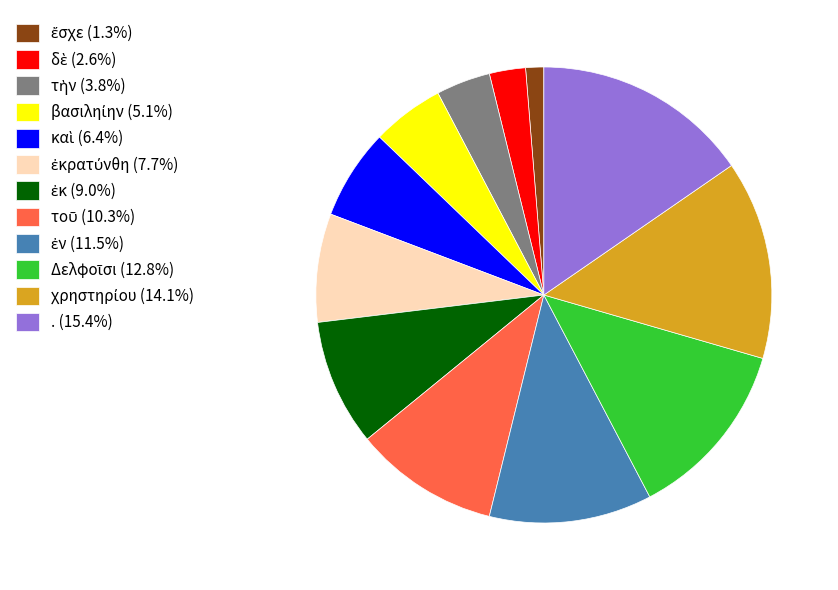

Does any single category account for the majority?

No